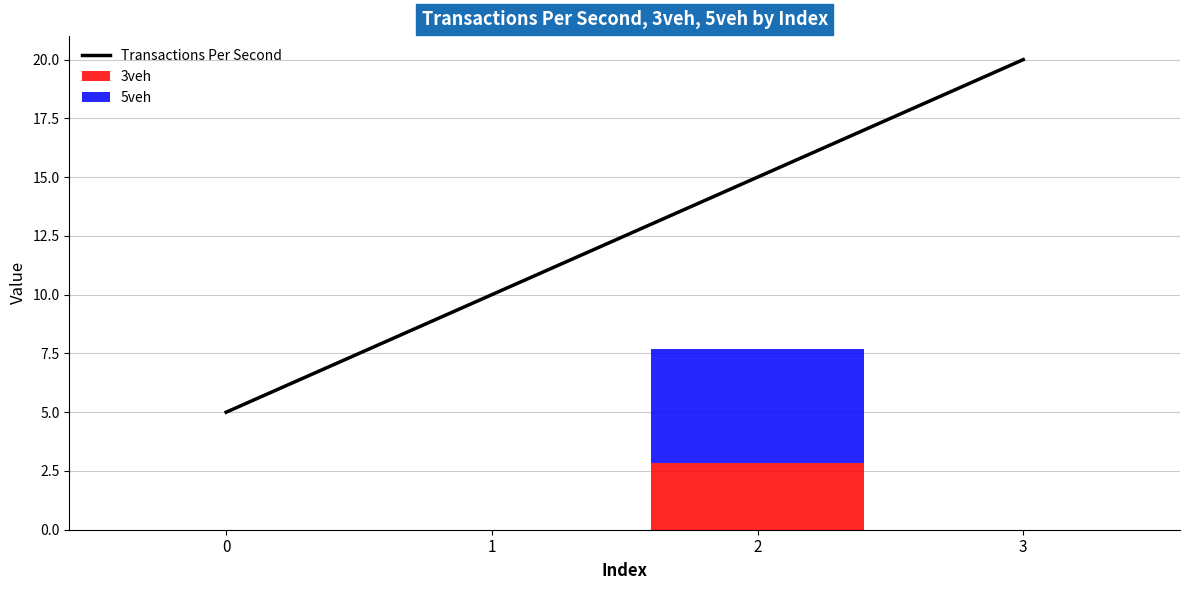

Reading right to left, transcribe all the data shown in this chart.

Transactions Per Second: 3=20.0	2=15.0	1=10.0	0=5.0
3veh: 3=0.0	2=2.9	1=0.0	0=0.0
5veh: 3=0.0	2=4.8	1=0.0	0=0.0